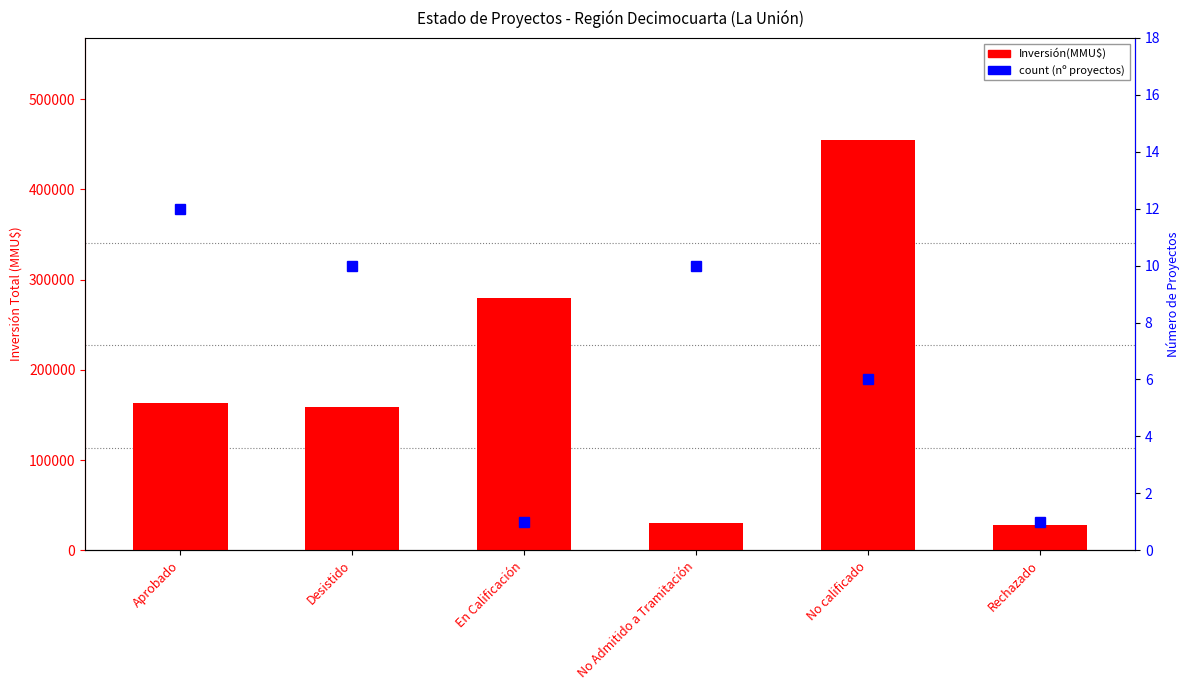

How many data points in count (nº proyectos) are above 10?

1